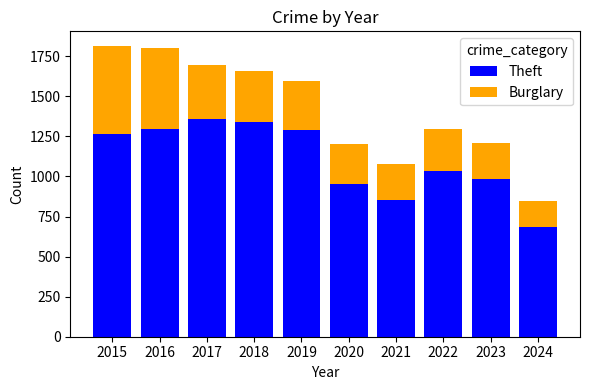

Which category has the highest value in the Theft series?

2017